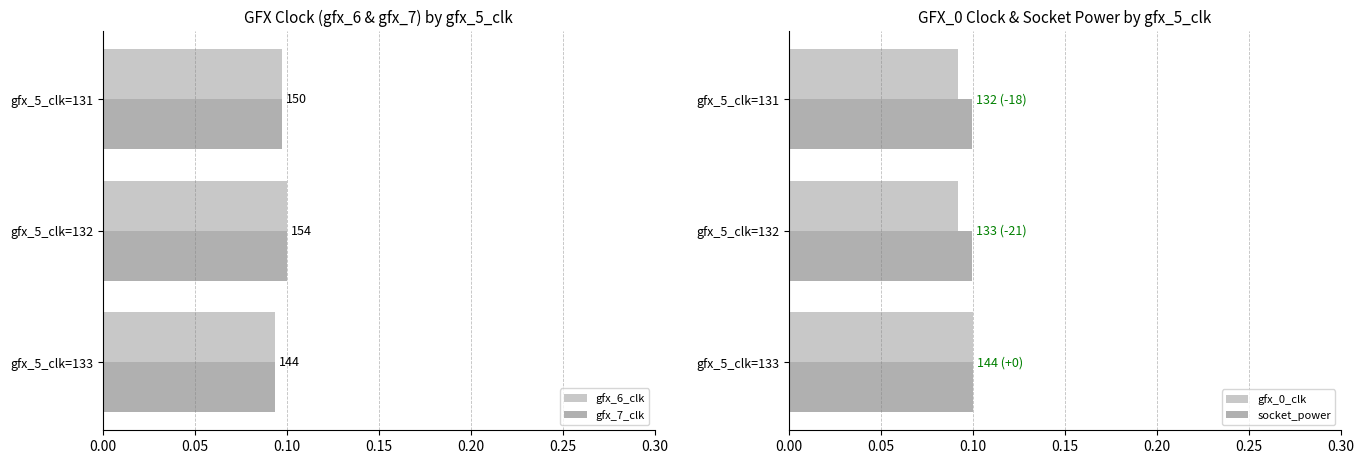

The value of socket_power at gfx_5_clk=131 is 0.0. True or false?

False